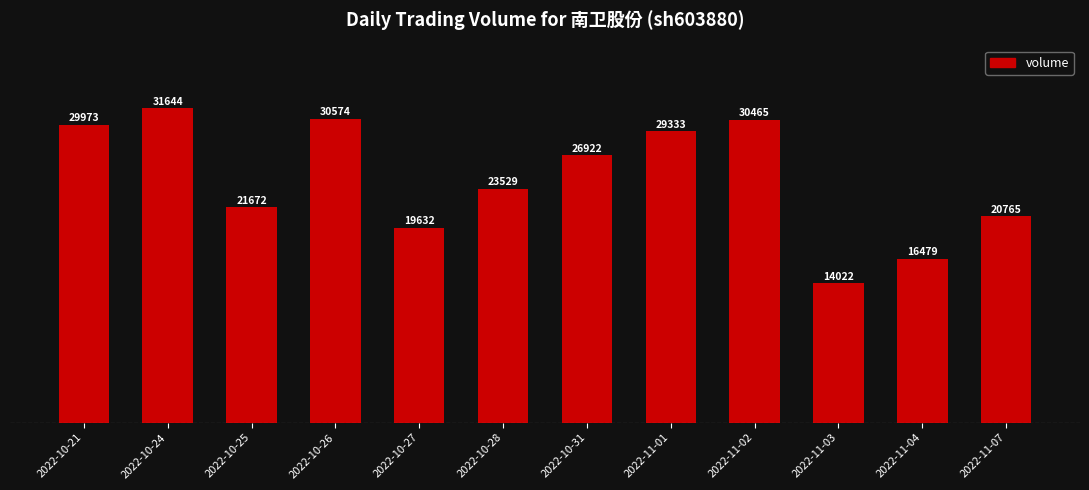

Where does the data first go above 26922?

2022-10-21